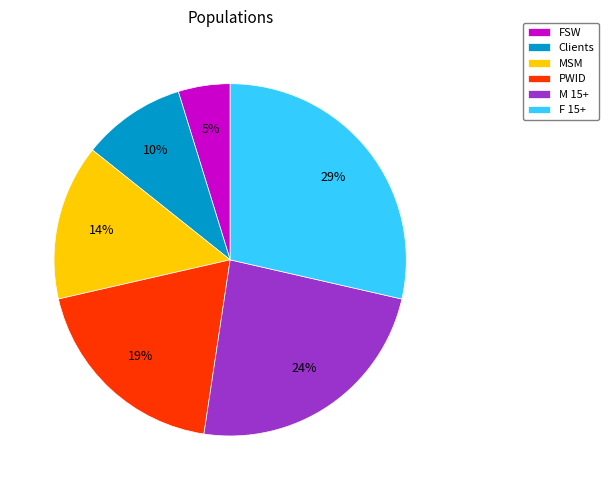

Is PWID the majority of the pie?

No